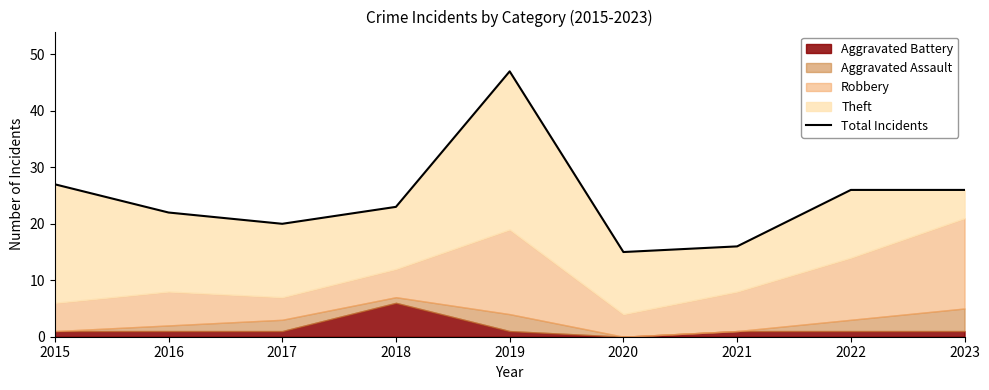

How many data points are above 23?

4